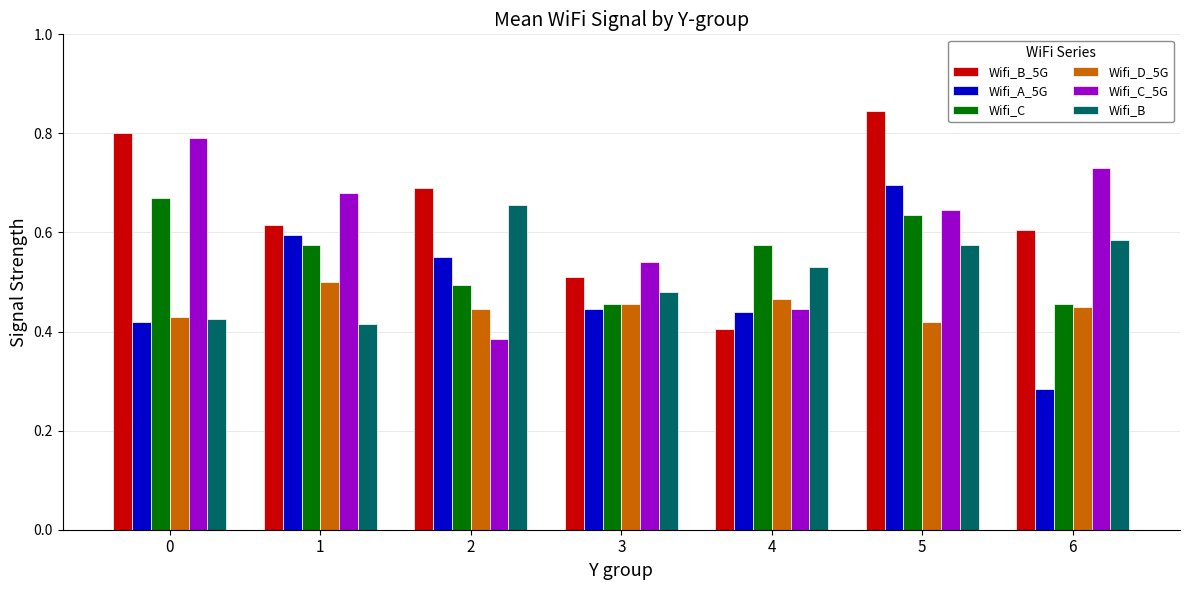

Rank the categories by Wifi_C_5G value from highest to lowest.

0, 6, 1, 5, 3, 4, 2